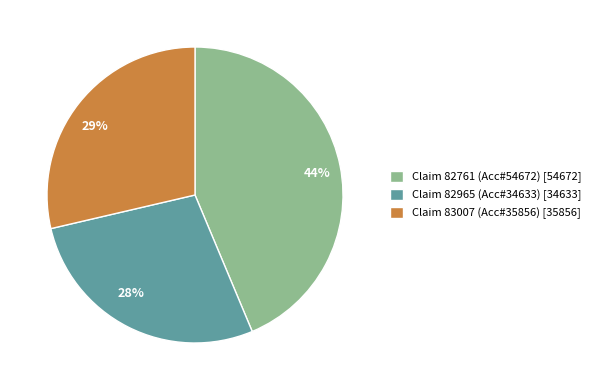

Is Claim 83007 (Acc#35856) the majority of the pie?

No